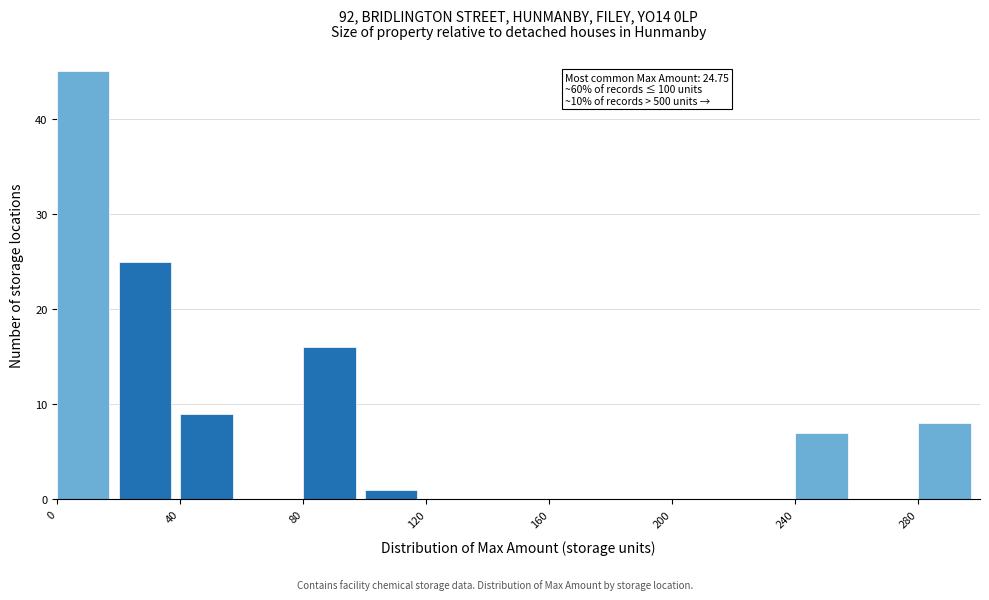

Over which range of the x-axis is the bar tallest?

0 to 20